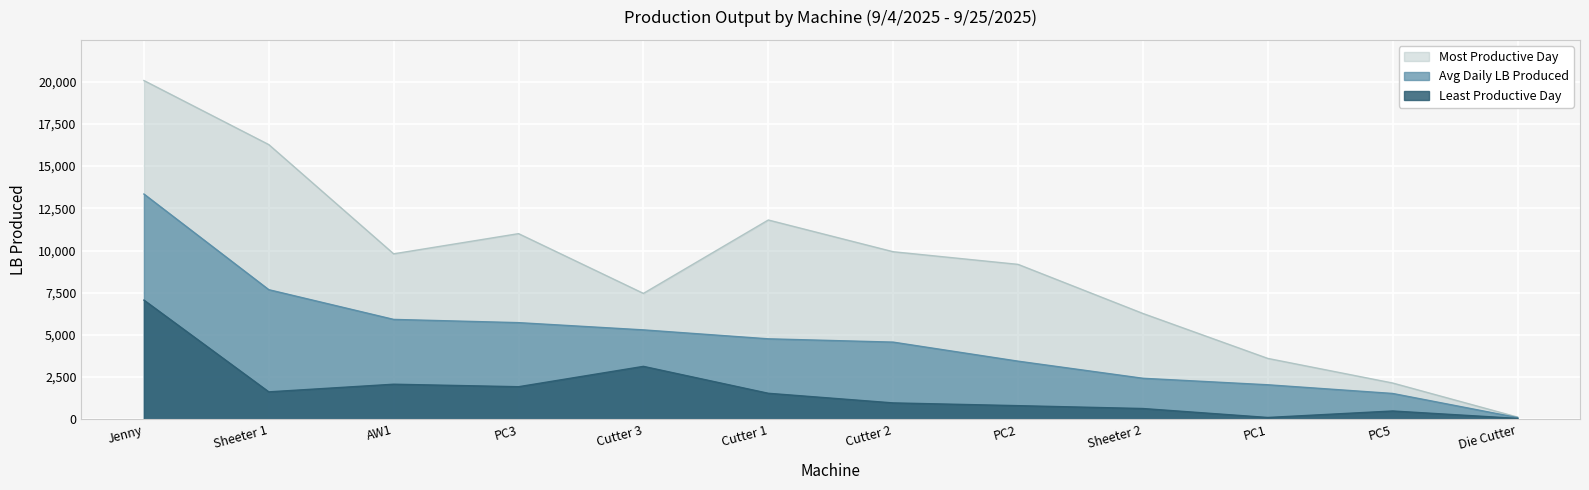

What is the label of the 7th point from the right?

Cutter 1